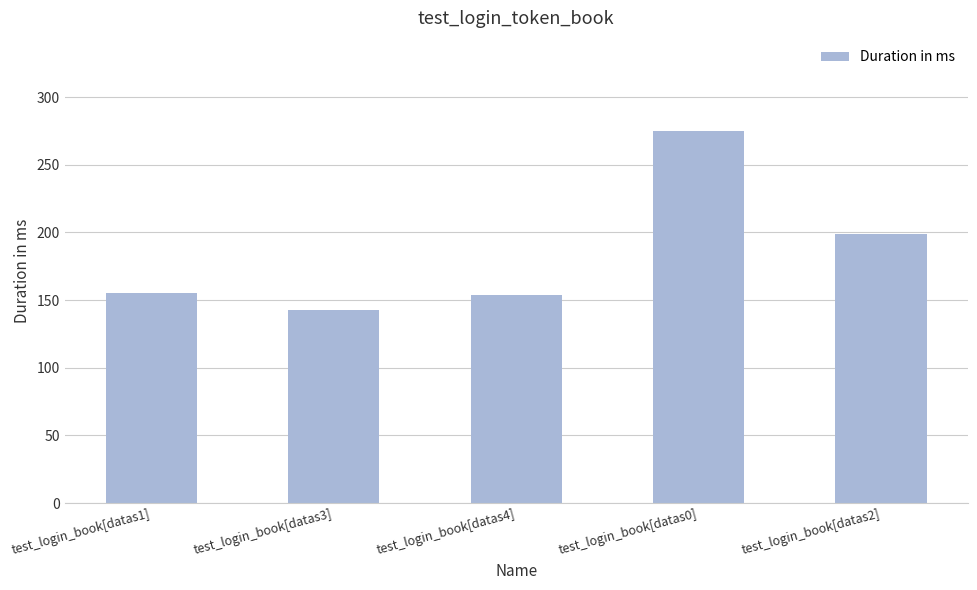

What is the greatest value displayed?

275